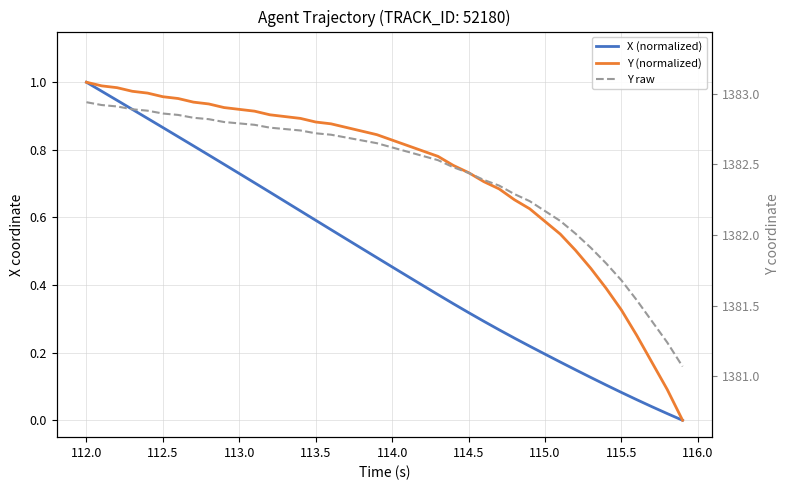

Which series has the largest total across all categories?

Y raw